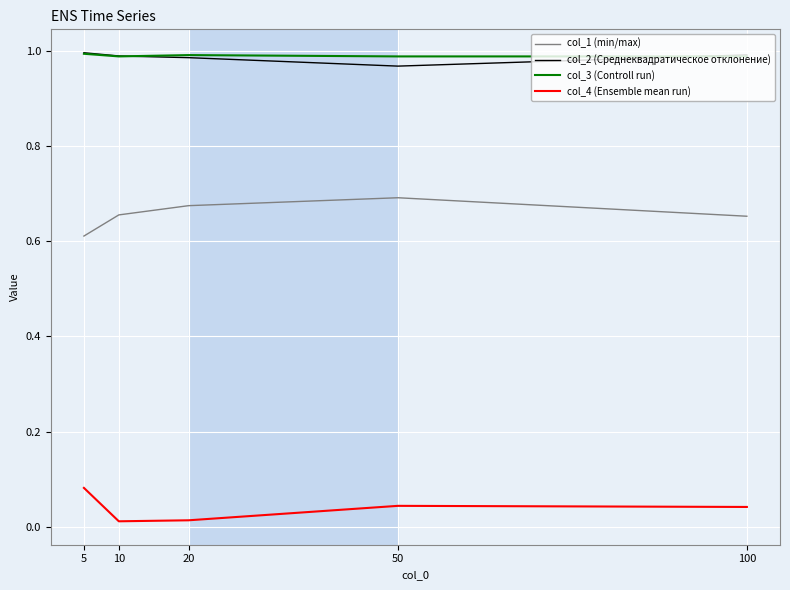

The col_2 (Среднеквадратическое отклонение) series shows 1.0 at 5. True or false?

True